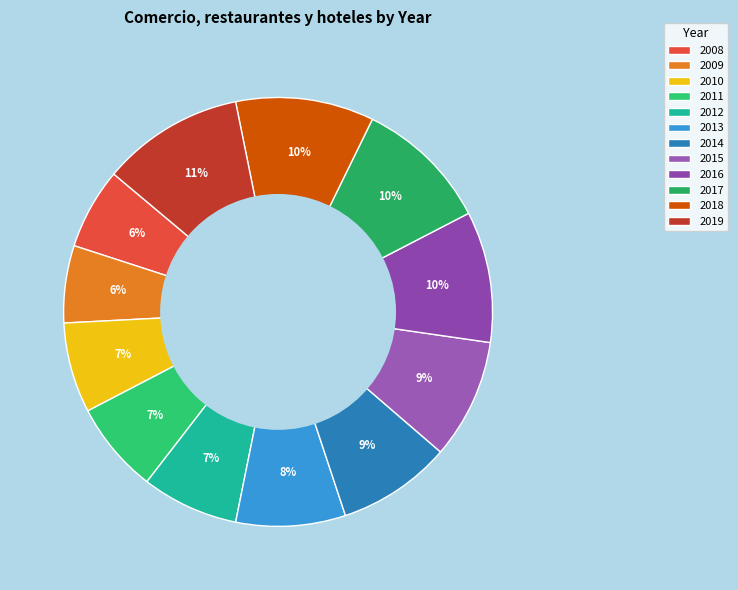

To the nearest percent, what is the average slice percentage?

8%